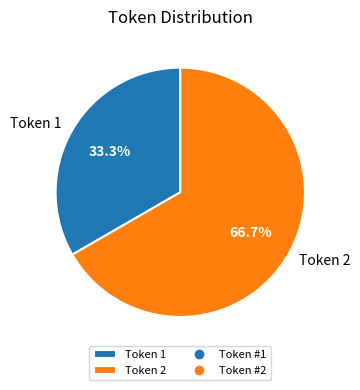

Rank the categories by value from lowest to highest.

Token 1, Token 2